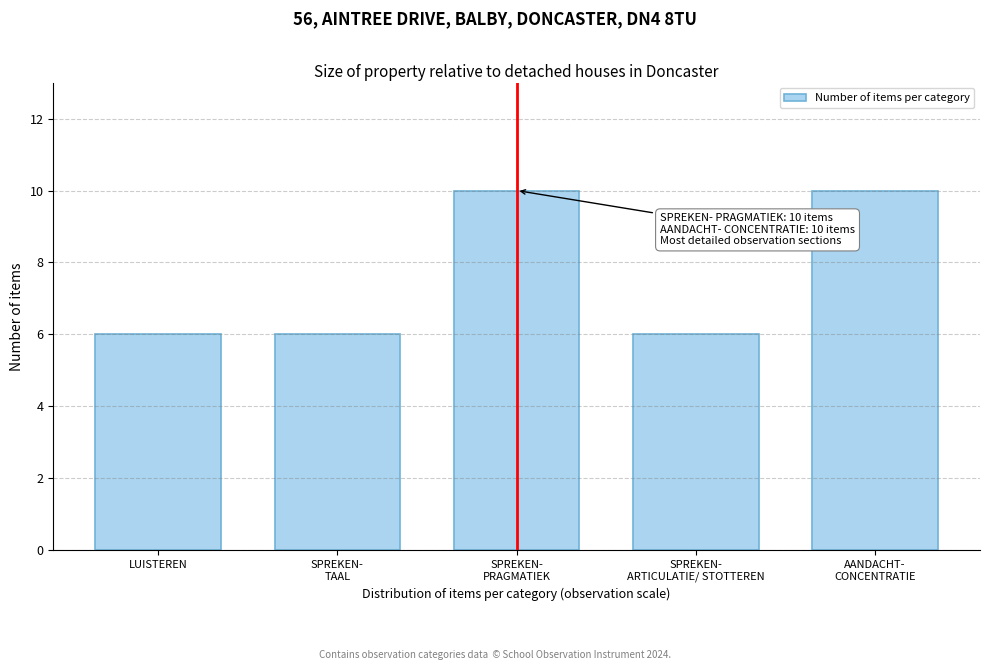

Reading right to left, transcribe all the data shown in this chart.

10	6	10	6	6